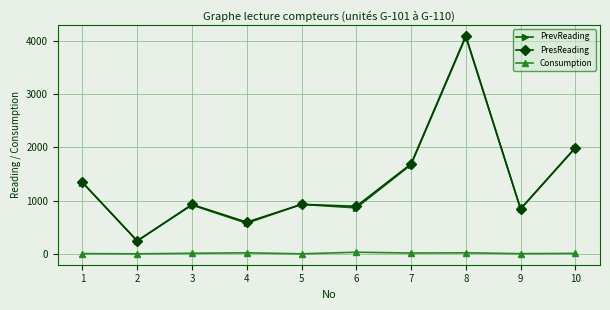

Is the value of PresReading at 5 greater than the value of Consumption at 1?

Yes